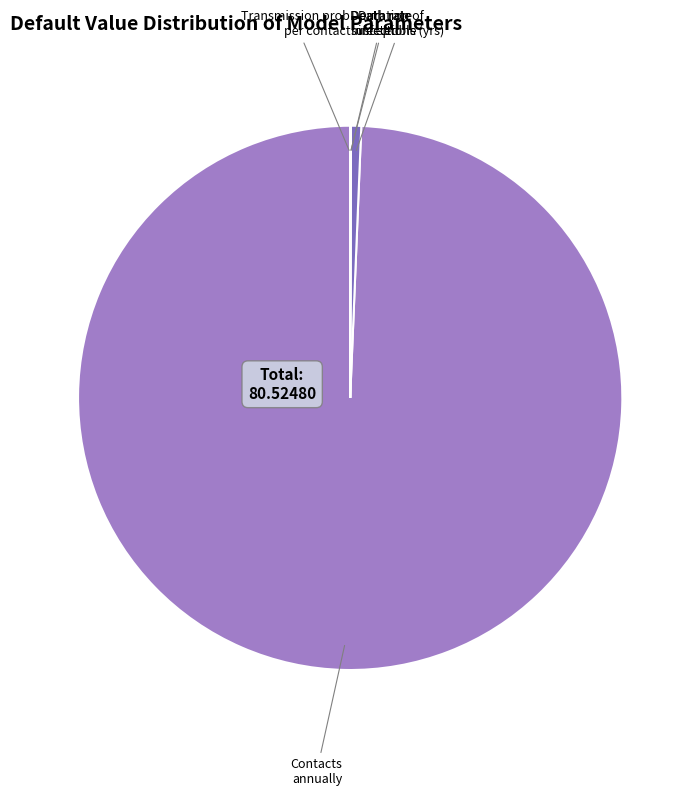

Is there any slice that represents more than half of the pie?

Yes